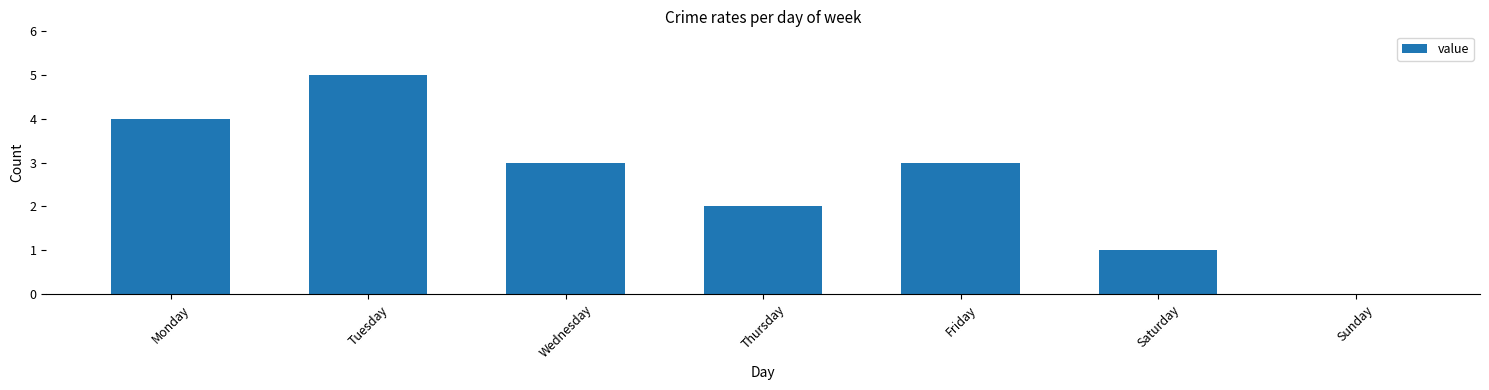

True or false: the data shows 3 at Wednesday.

True